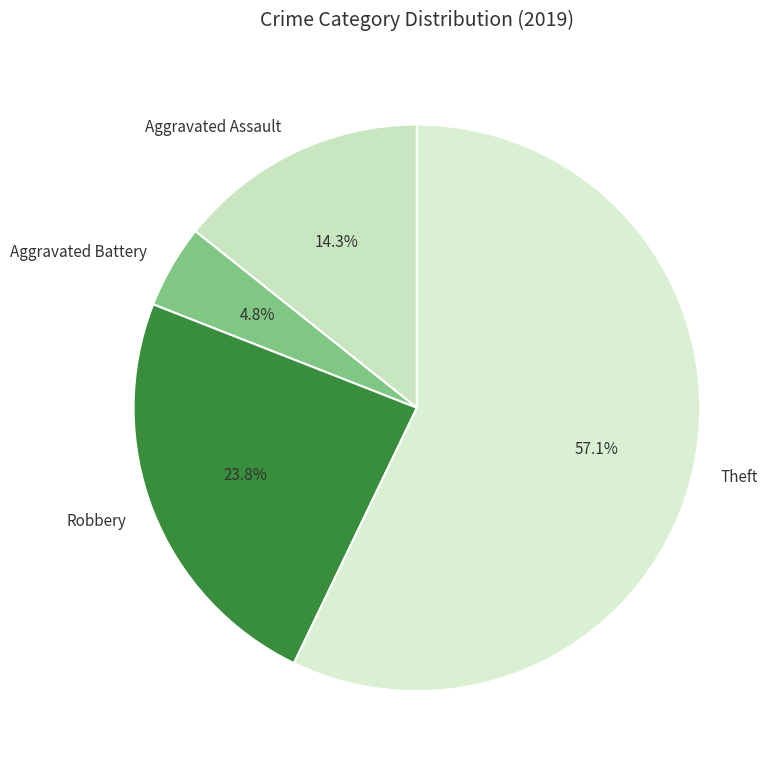

Which category has the biggest portion of the pie?

Theft